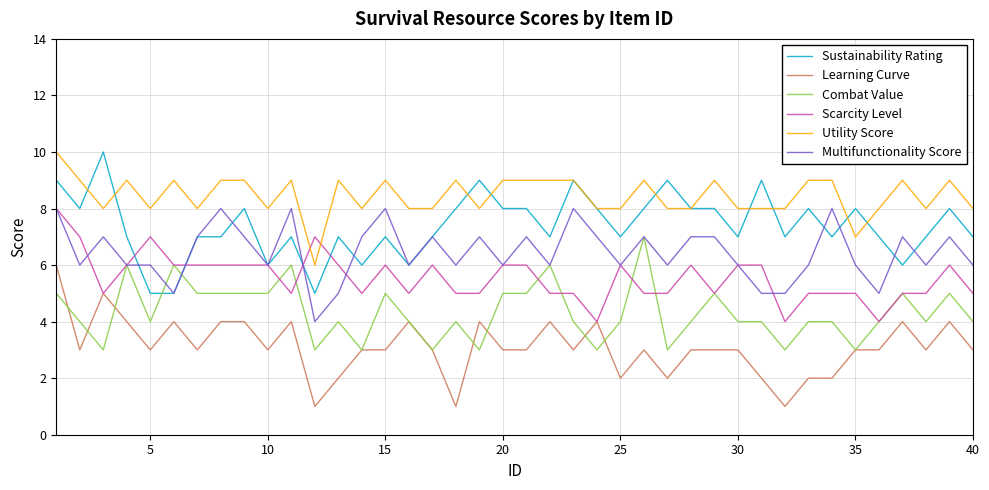

After their last crossing, which series has the higher values: Sustainability Rating or Combat Value?

Sustainability Rating